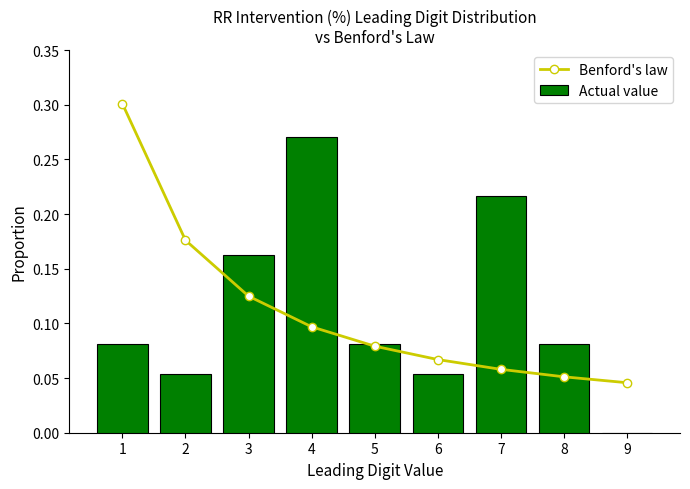

What is the value of the Benford's law bar at the 2nd from the left?

0.2